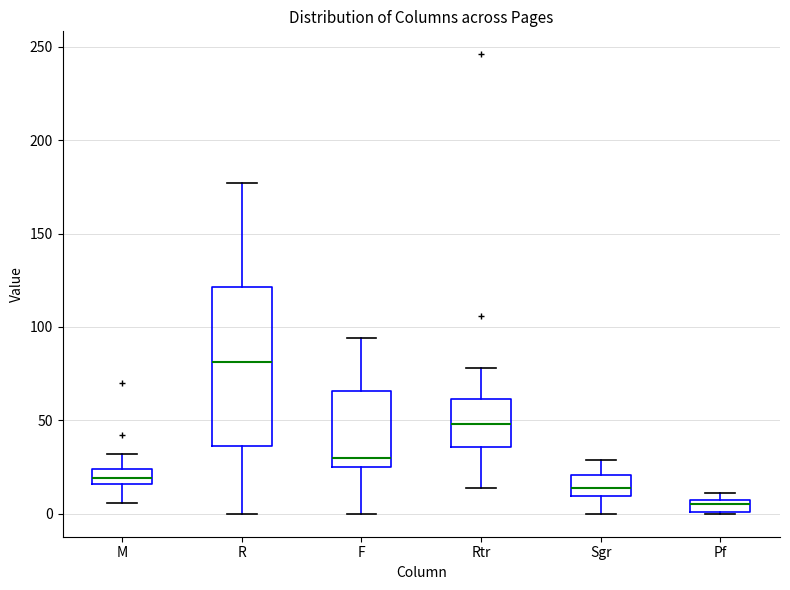

Comparing the boxes themselves (not the whiskers), which one is the tallest?

R